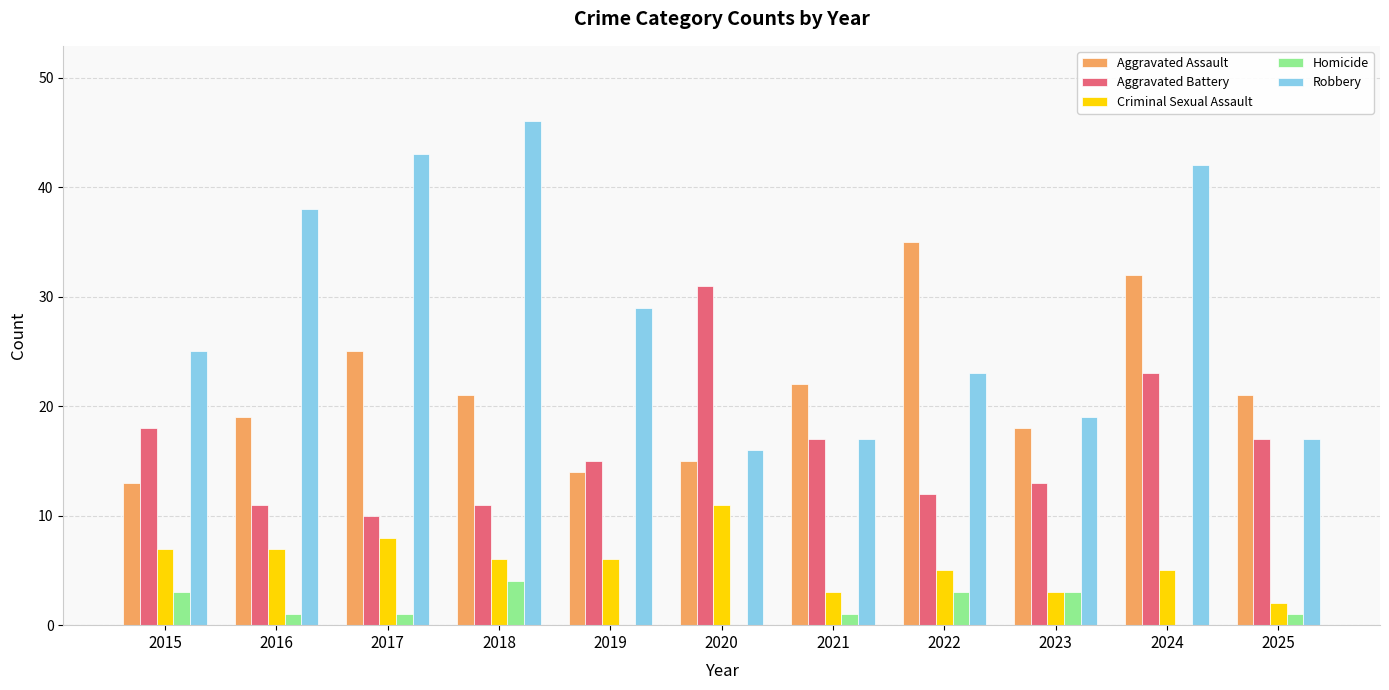

What is the sum of the Criminal Sexual Assault values at 2023 and 2018?

9